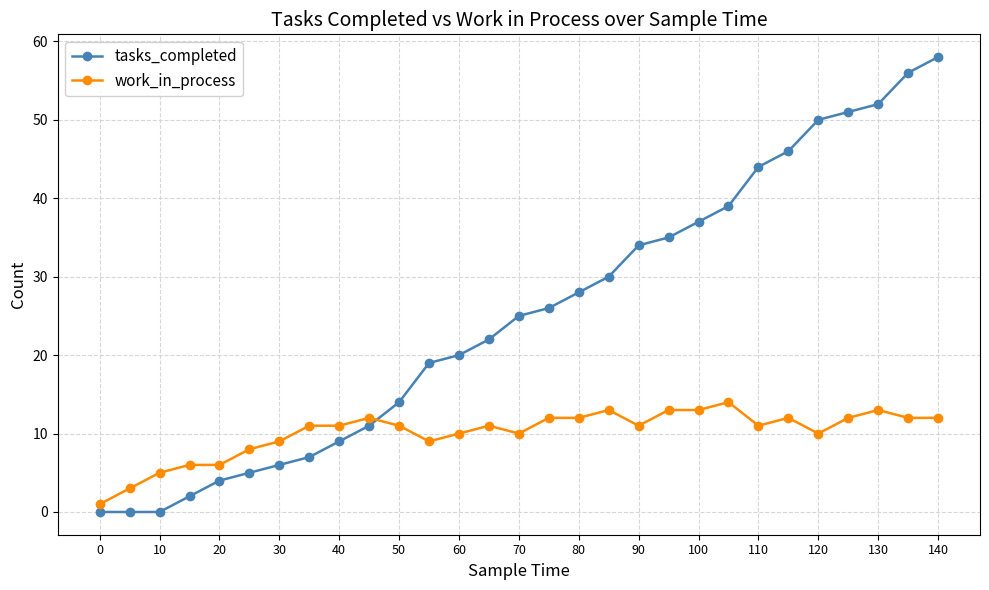

What is the maximum value shown in the chart?

58